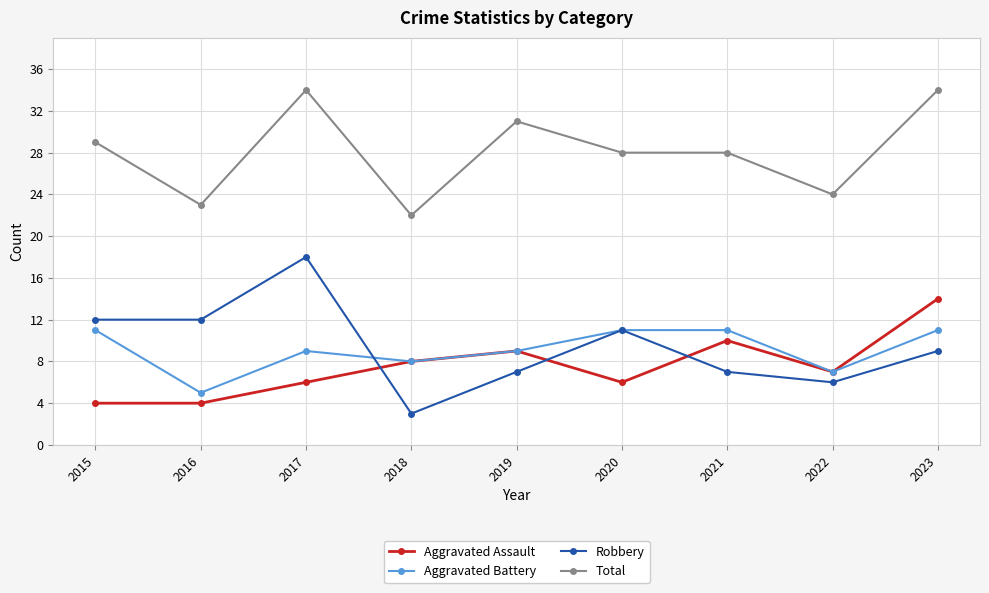

Which category has the highest value in the Robbery series?

2017